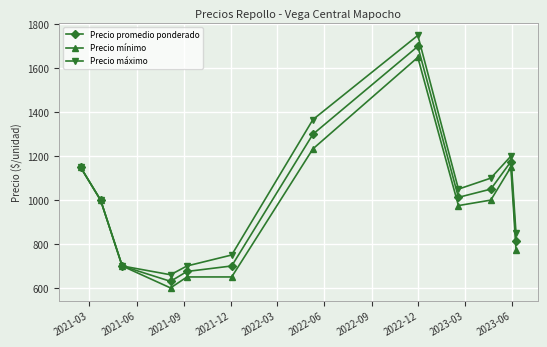

What is the highest value of the Precio máximo series?

1750.0